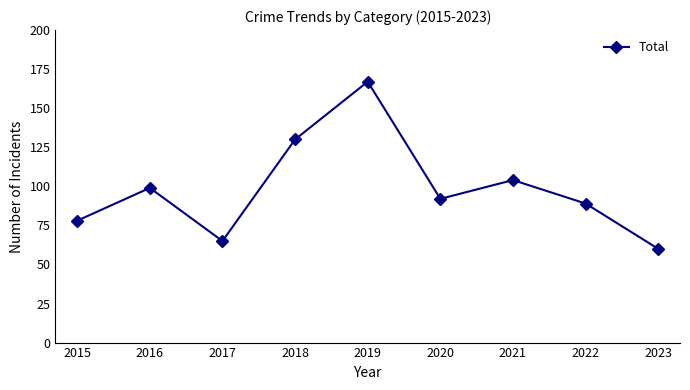

Read the value at 2019, to the nearest 50.

150